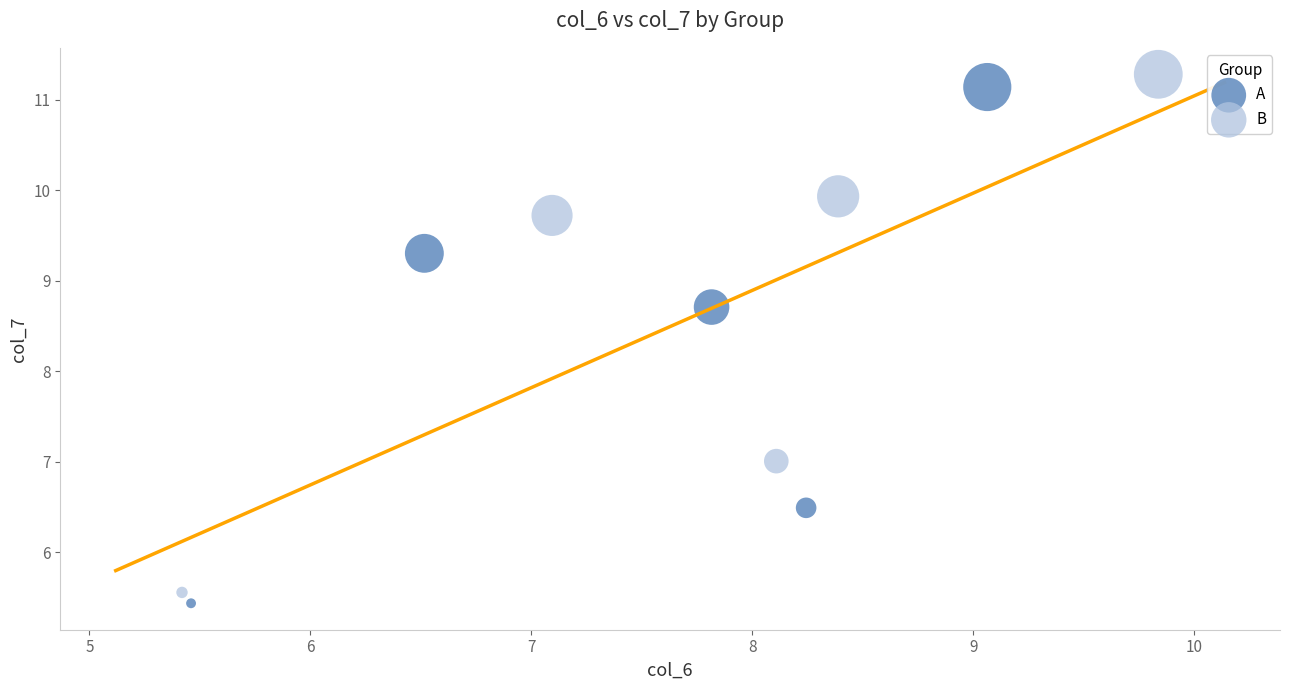

Which series has the largest Y range (max minus min)?

B